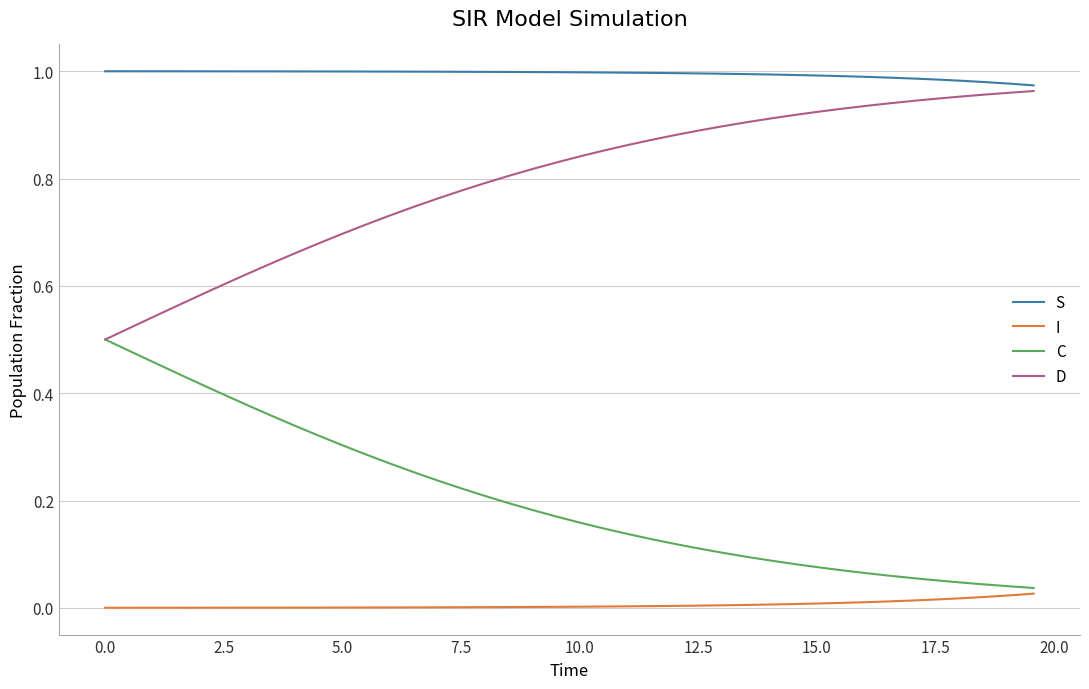

True or false: S and C intersect in this chart.

False